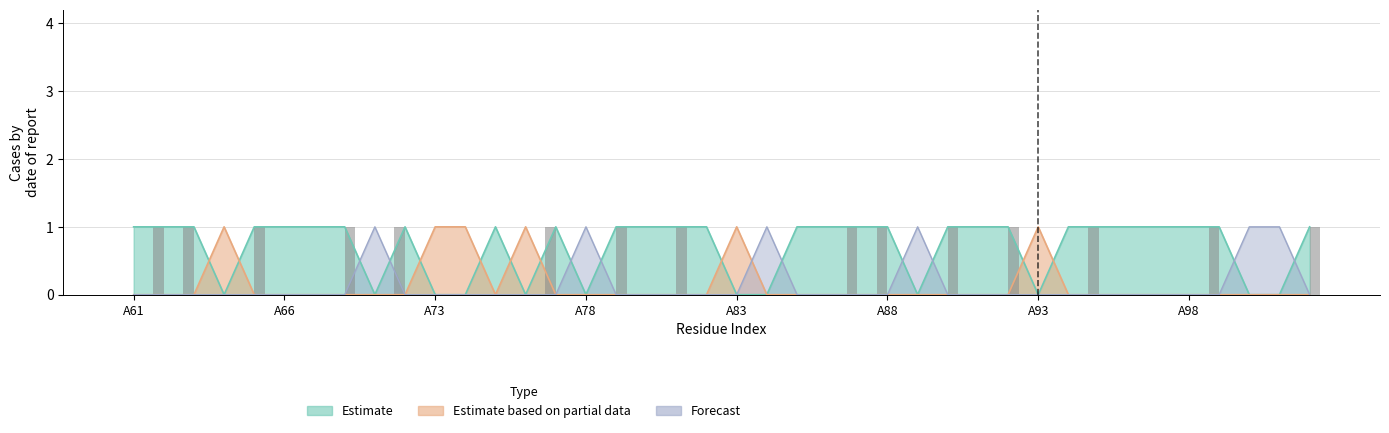

How many basic values are between 0 and 1?

40